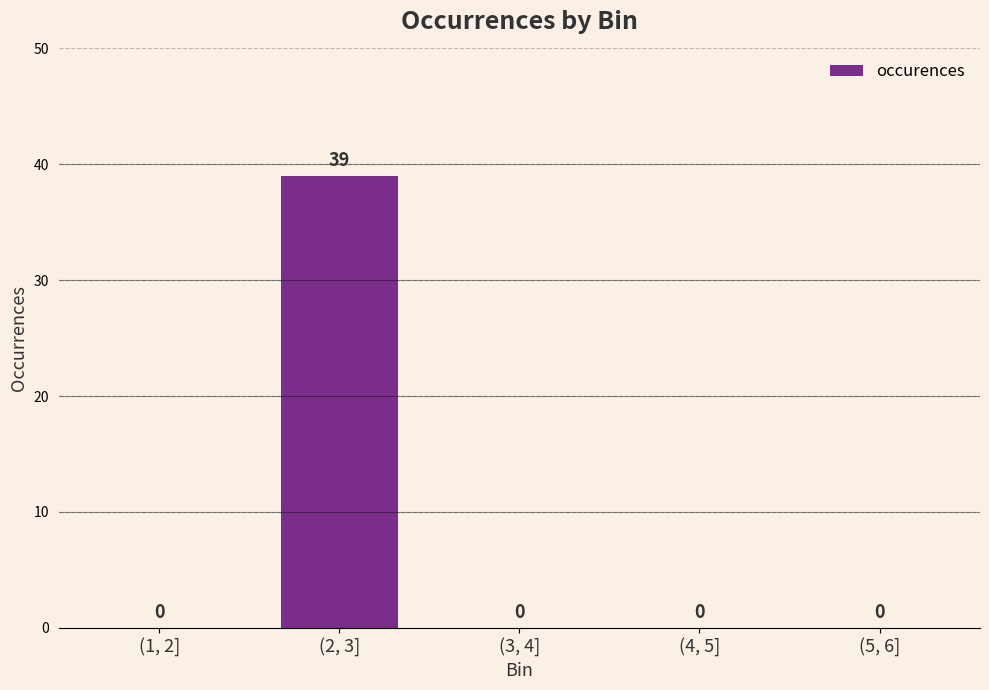

The chart shows a value of -20 at (5, 6]. True or false?

False